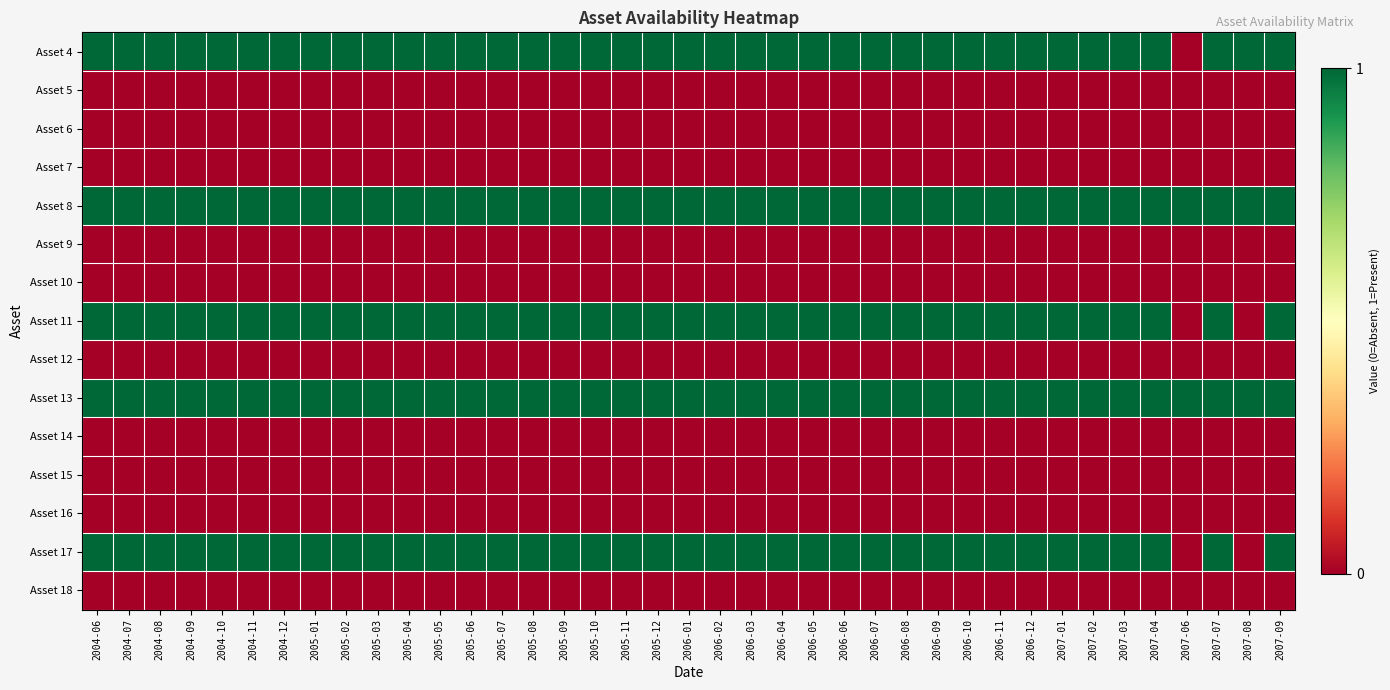

Which label corresponds to the smallest value in the chart?

2007-06